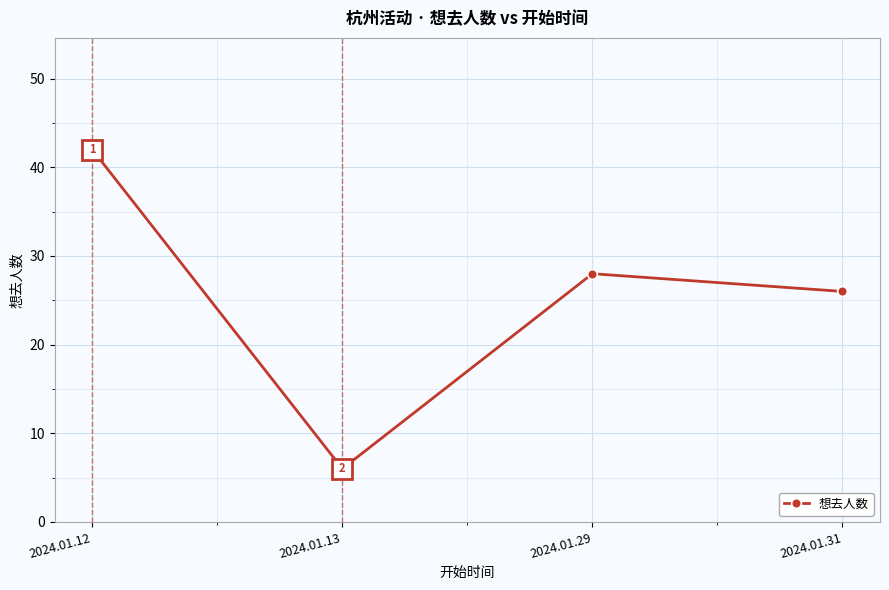

Reading left to right, list all the values displayed in this chart.

42	6	28	26